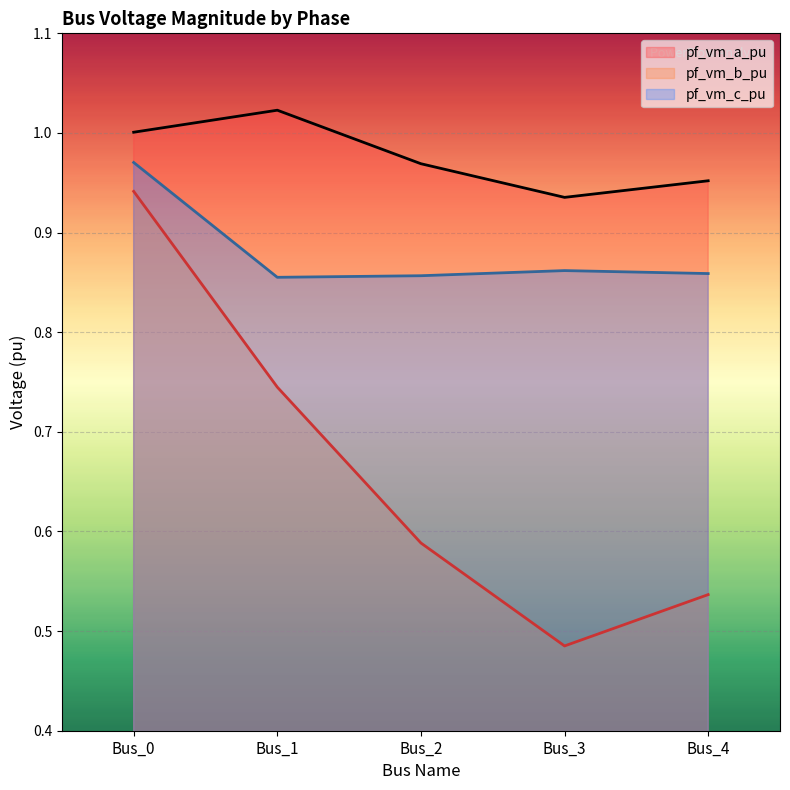

In pf_vm_c_pu, how many points are lower than both neighbors (excluding endpoints)?

1